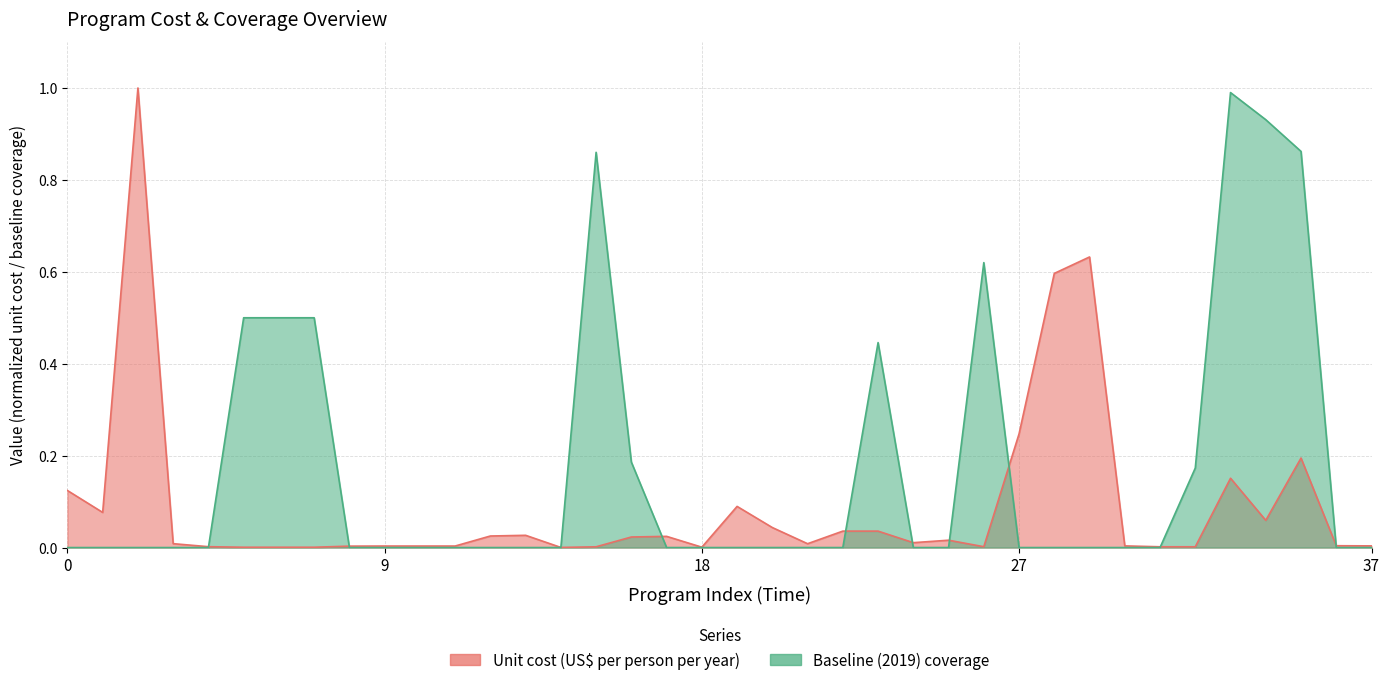

What is the total value across all series at WASH: Piped water?

1.1